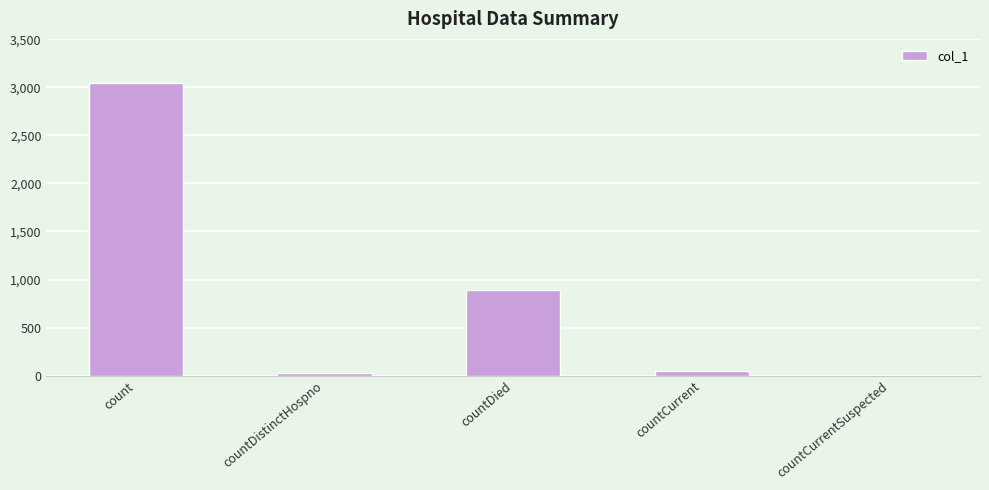

What is the change in value from count to countCurrent?

-3001